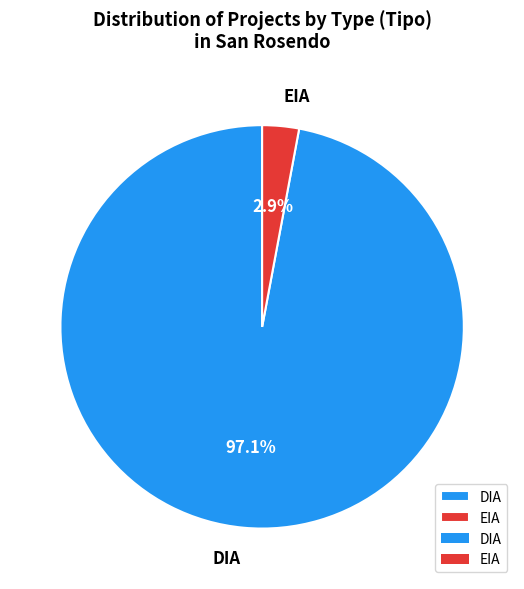

Is it true that DIA is 97% of the pie?

True